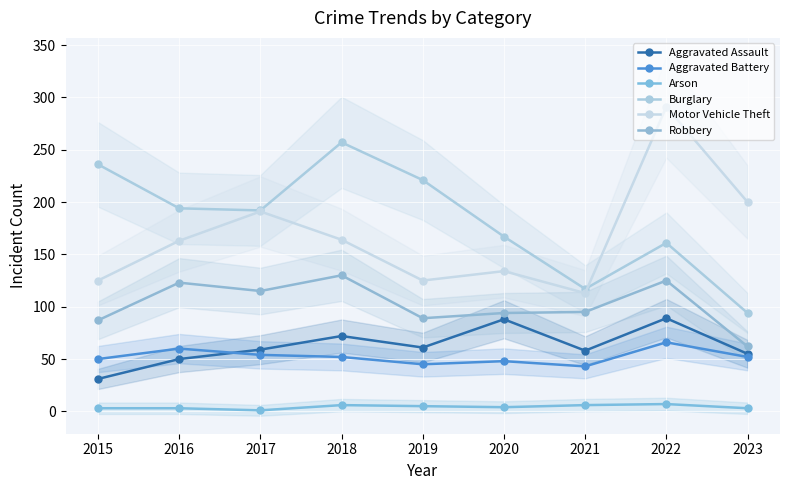

Which has a higher value, 2022 or 2015?

2022